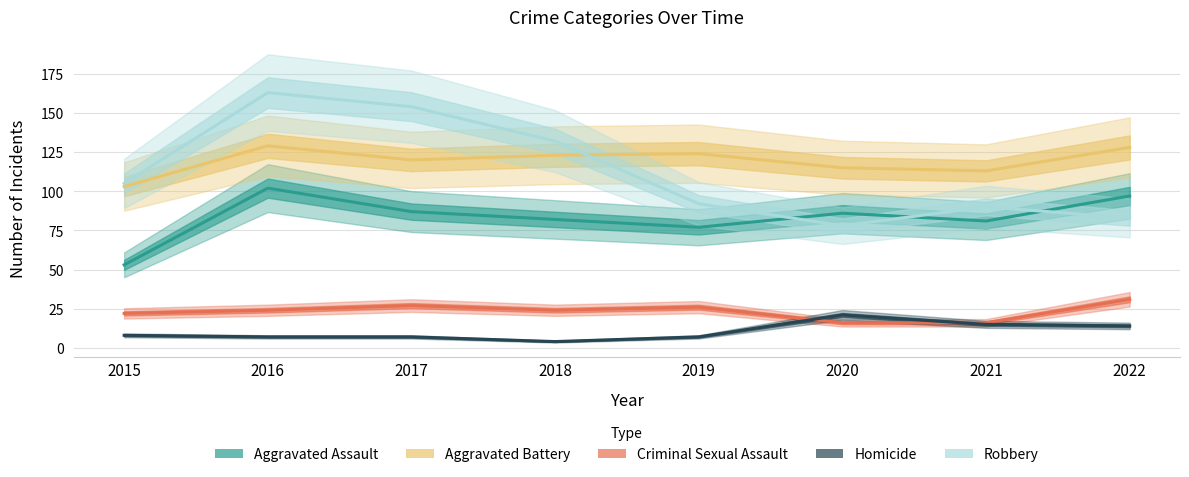

Is the value of Homicide at 2016 greater than the value of Aggravated Assault at 2016?

No